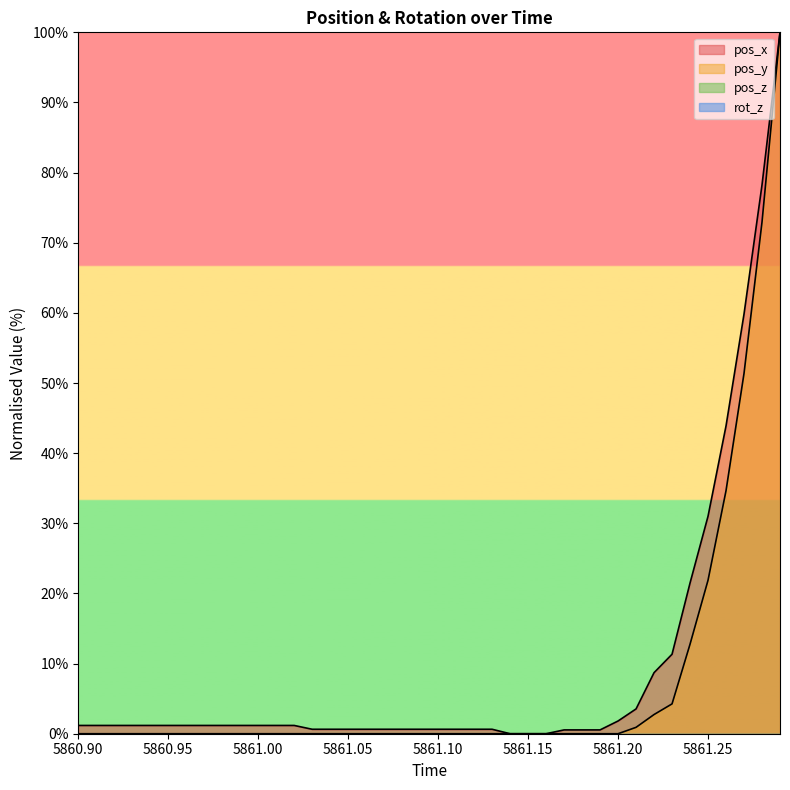

True or false: pos_y and pos_x cross at least once.

False